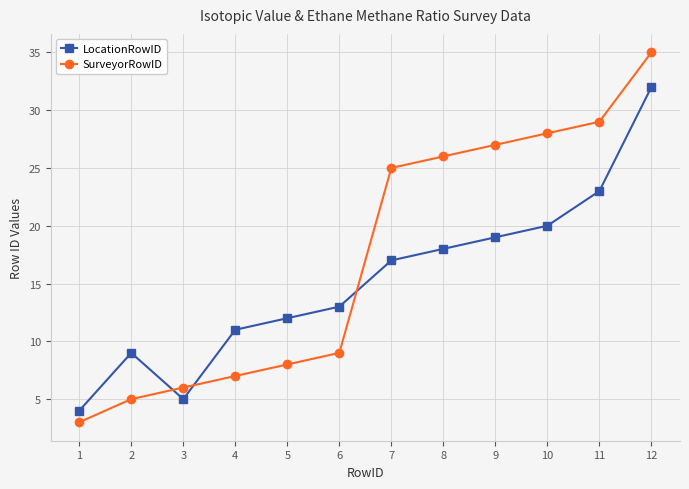

Where do SurveyorRowID and LocationRowID first cross each other?

2 and 3